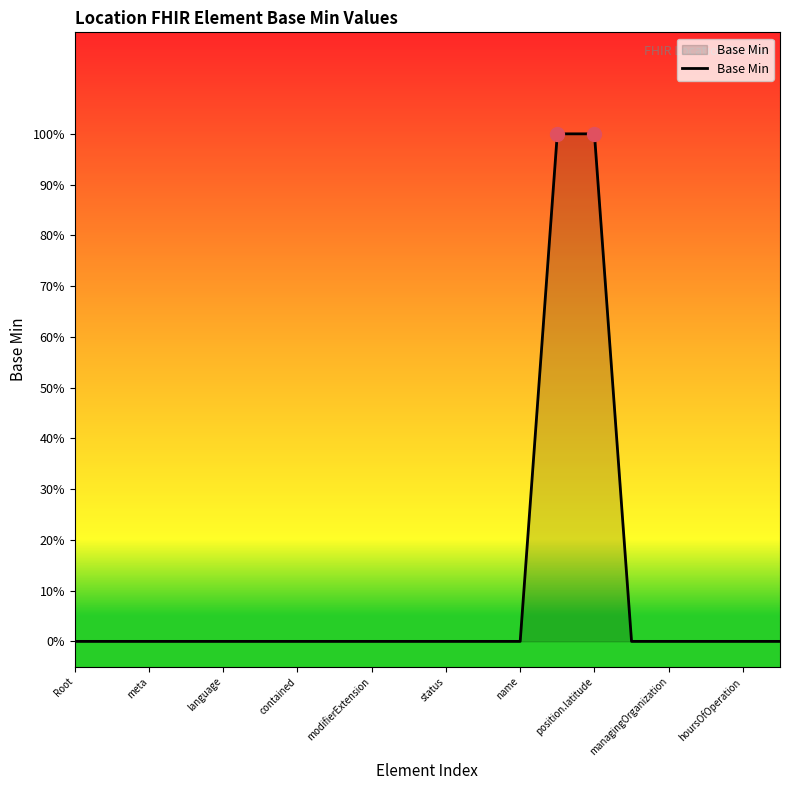

Does the chart display data point markers on the line(s)?

No